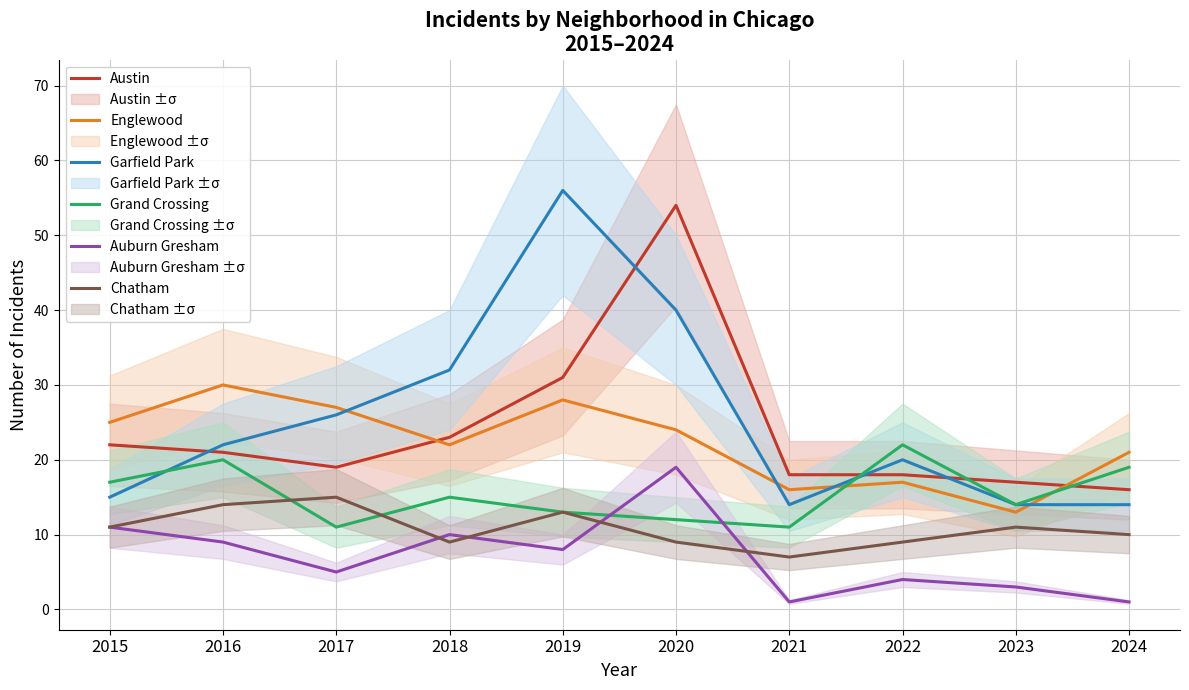

Reading right to left, extract all data points from this chart.

Austin: 16	17	18	18	54	31	23	19	21	22
Englewood: 21	13	17	16	24	28	22	27	30	25
Garfield Park: 14	14	20	14	40	56	32	26	22	15
Grand Crossing: 19	14	22	11	12	13	15	11	20	17
Auburn Gresham: 1	3	4	1	19	8	10	5	9	11
Chatham: 10	11	9	7	9	13	9	15	14	11